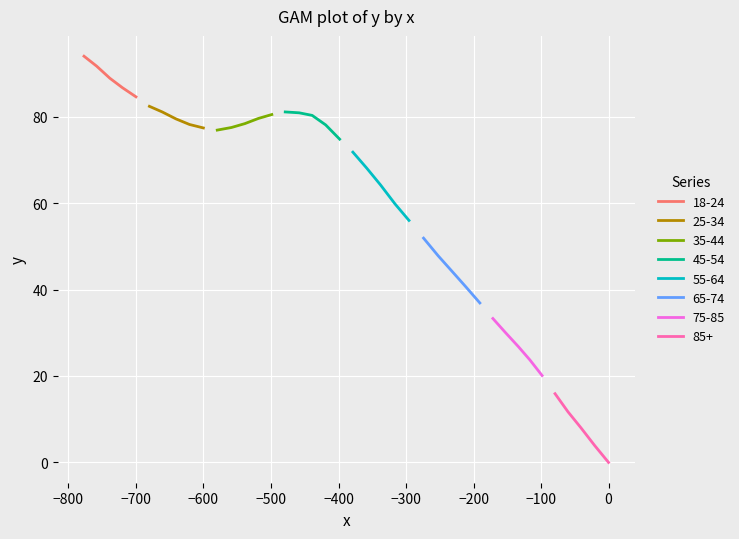

Reading right to left, transcribe all the data shown in this chart.

39=94.0	38=91.7	37=88.9	36=86.7	35=84.6	34=82.4	33=81.1	32=79.5	31=78.2	30=77.4	29=76.9	28=77.5	27=78.4	26=79.6	25=80.5	24=81.1	23=80.9	22=80.3	21=78.1	20=74.8	19=71.8	18=68.1	17=64.2	16=59.8	15=56.0	14=51.9	13=47.8	12=44.2	11=40.6	10=36.9	9=33.3	8=30.1	7=26.8	6=23.7	5=20.1	4=15.9	3=11.7	2=8.0	1=3.9	0=0.0